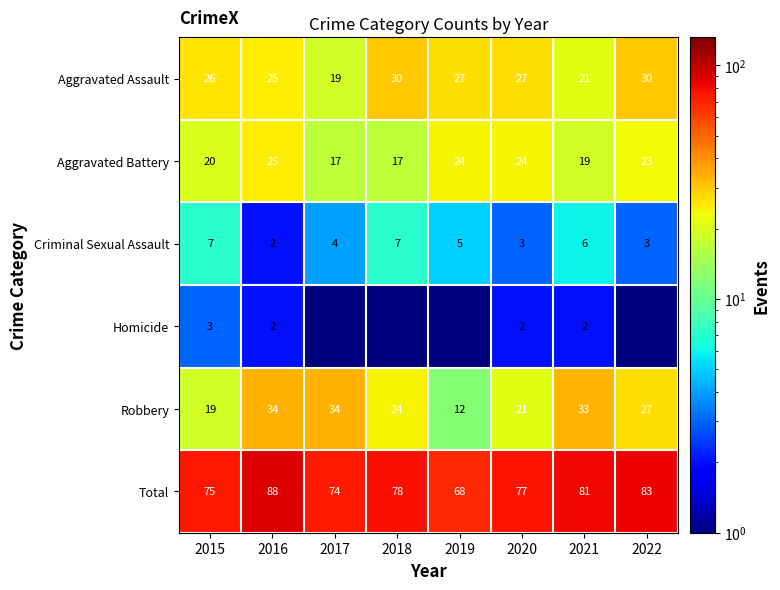

What is the difference between the Aggravated Assault values at 2019 and 2016?

2.0